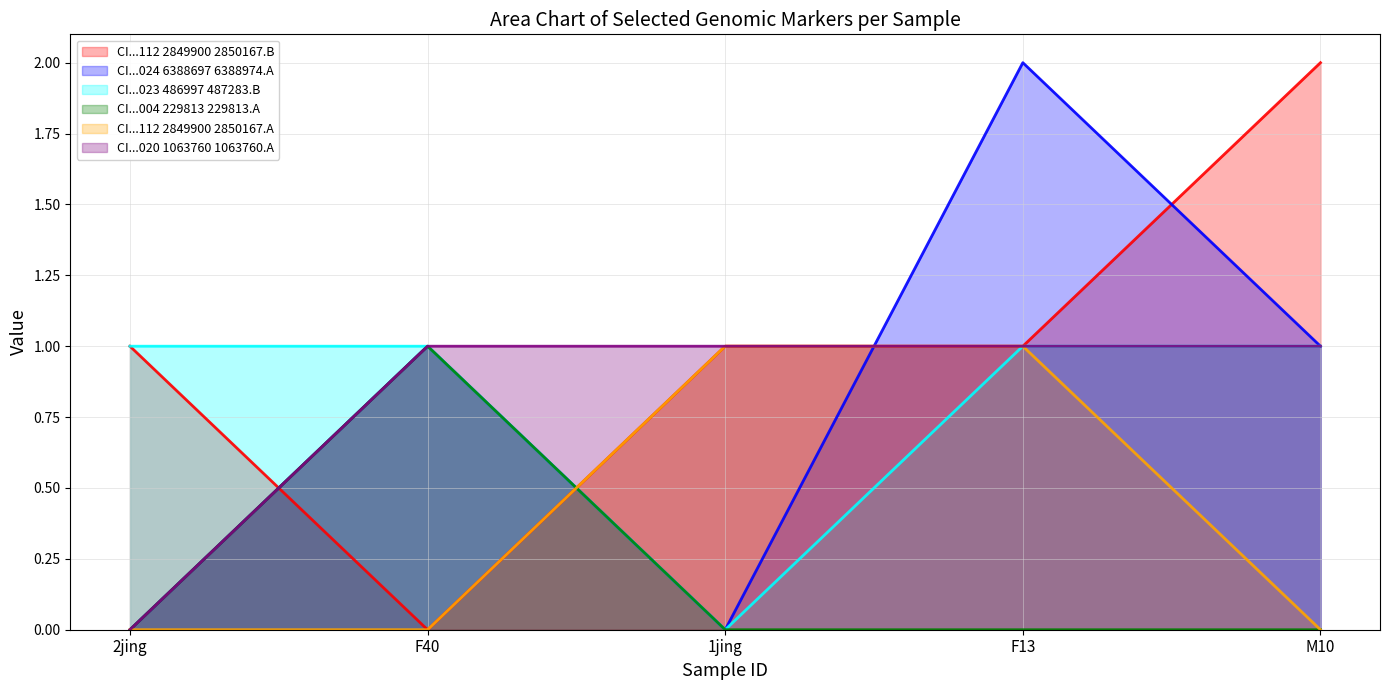

Which series has the widest spread of values?

CI01000112_2849900_2850167.B